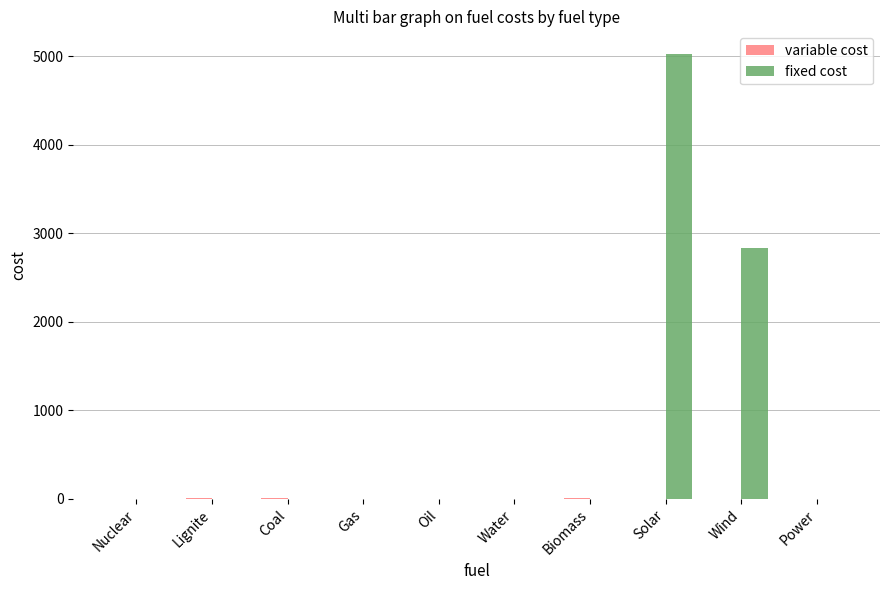

Where is fixed cost nearest to the value 2514?

Wind